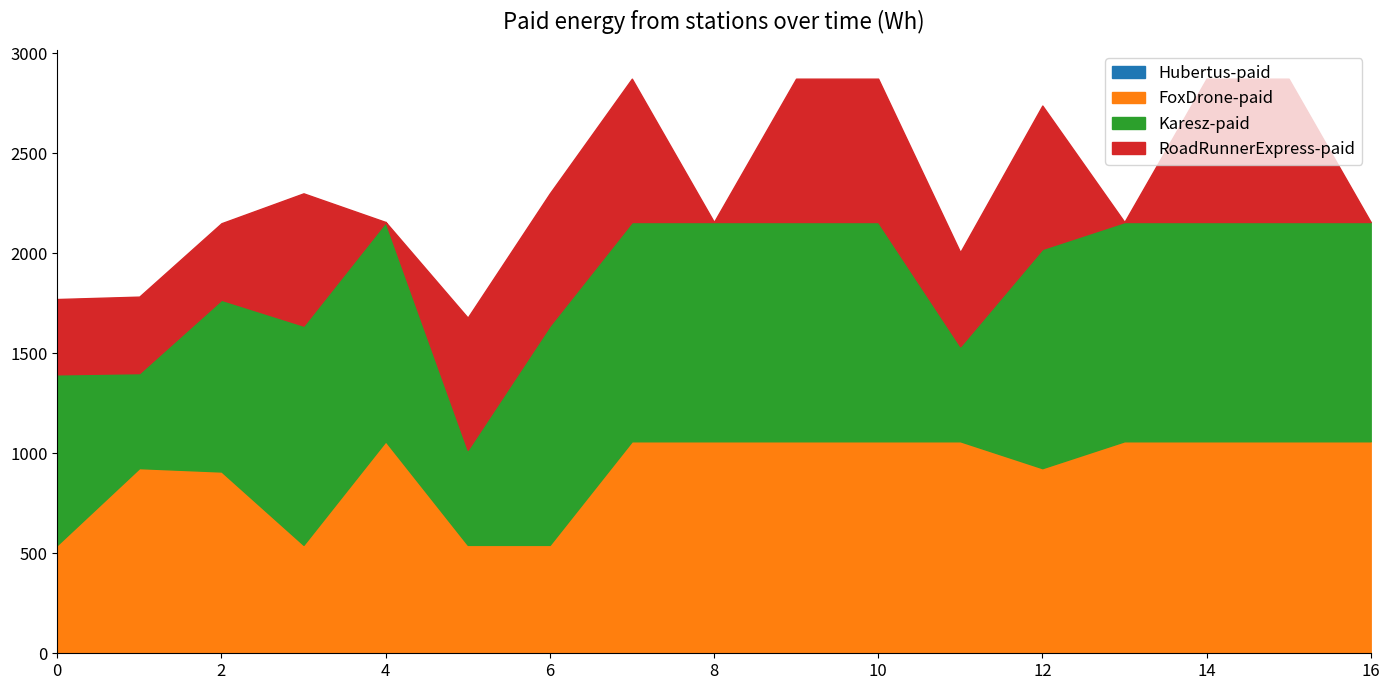

List the labels in order of FoxDrone-paid value, largest first.

4, 7, 8, 9, 10, 11, 13, 14, 15, 16, 1, 12, 2, 0, 3, 5, 6